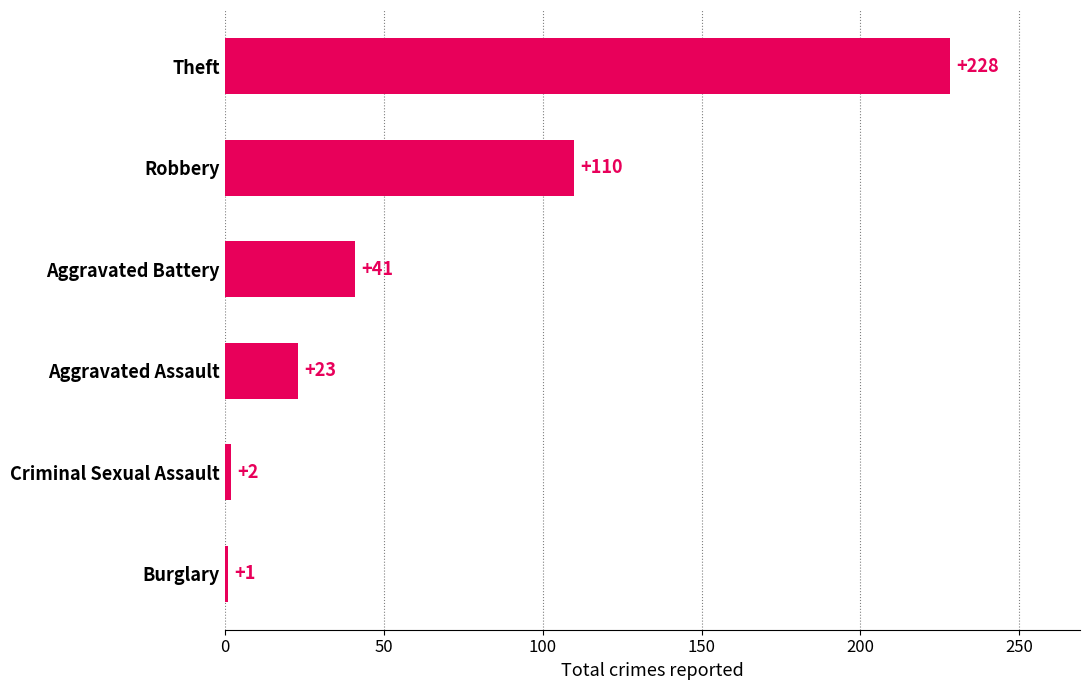

True or false: the data shows 68 at Theft.

False